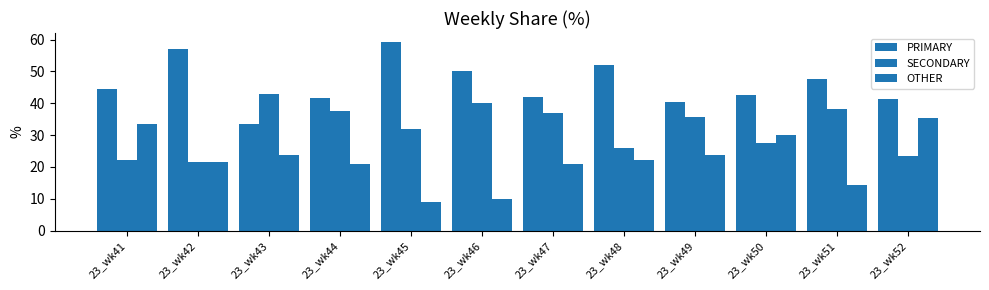

Where does the SECONDARY series first go above 35?

23_wk43